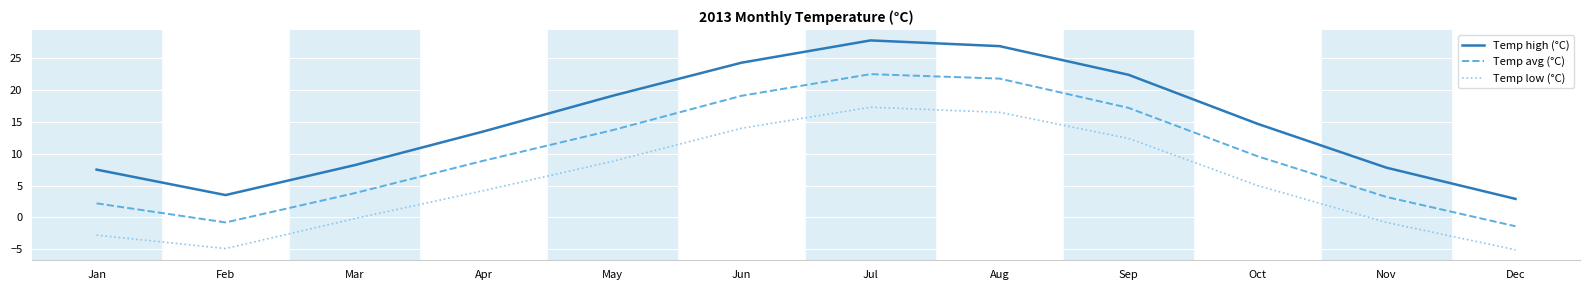

What is the difference between the highest and lowest values at Jan?

10.3